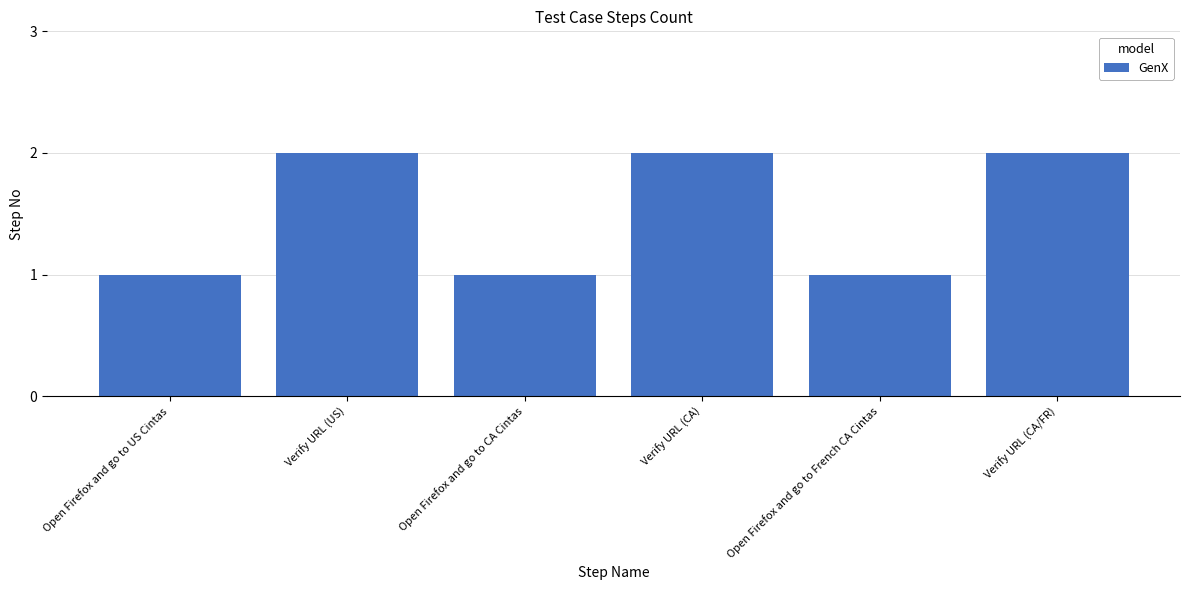

What is the sum of the values at Open Firefox and go to US Cintas and Verify URL (US)?

3